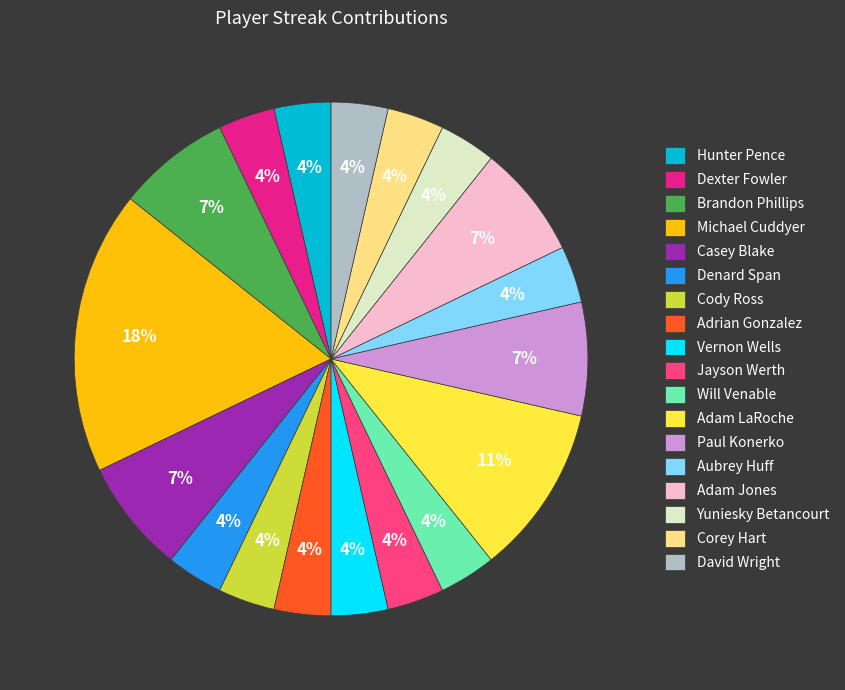

How many slices are in this pie chart?

18